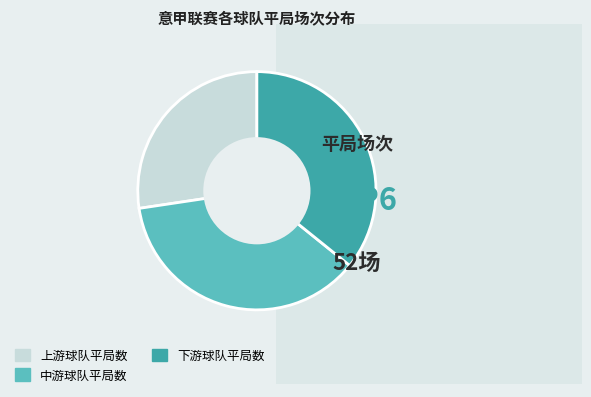

Which has a higher value, 中游球队平局数 or 上游球队平局数?

中游球队平局数